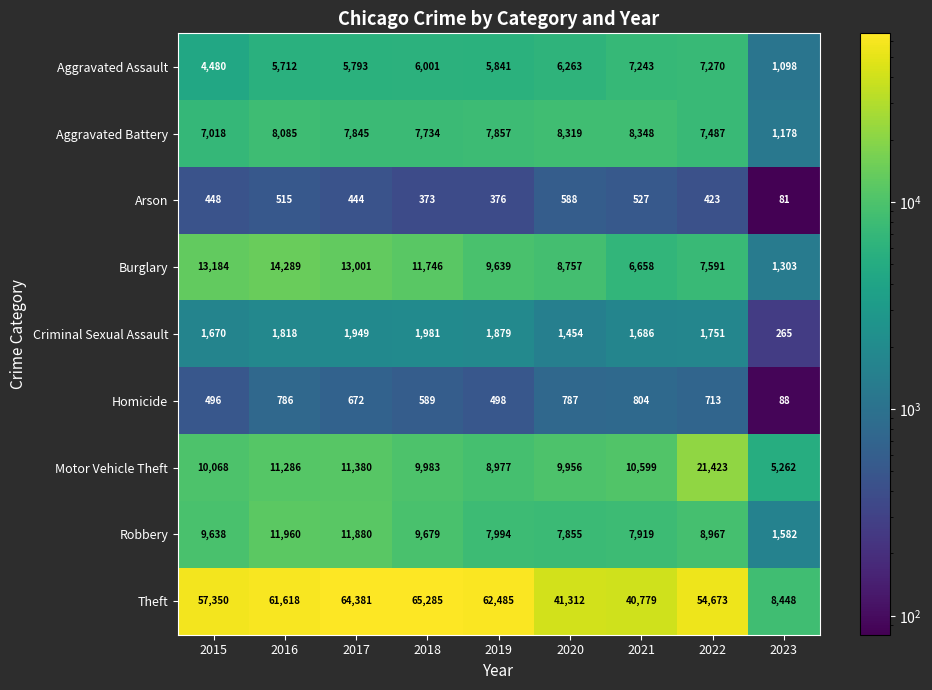

At which category does the chart reach its minimum across all series?

2023